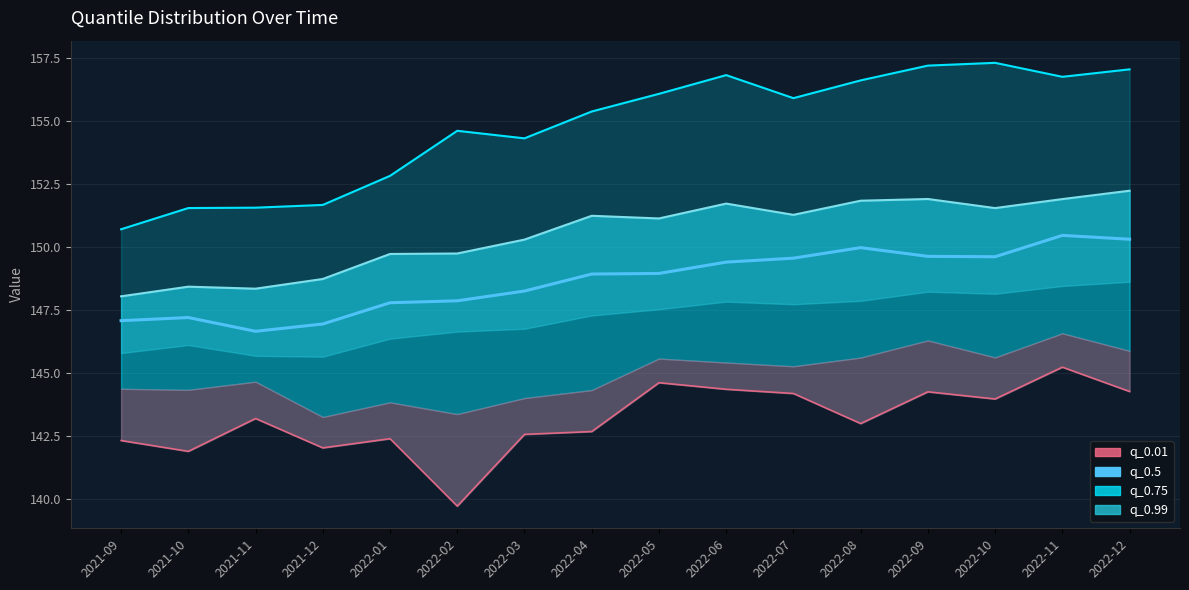

Where does the q_0.99 series first go above 155?

2022-04